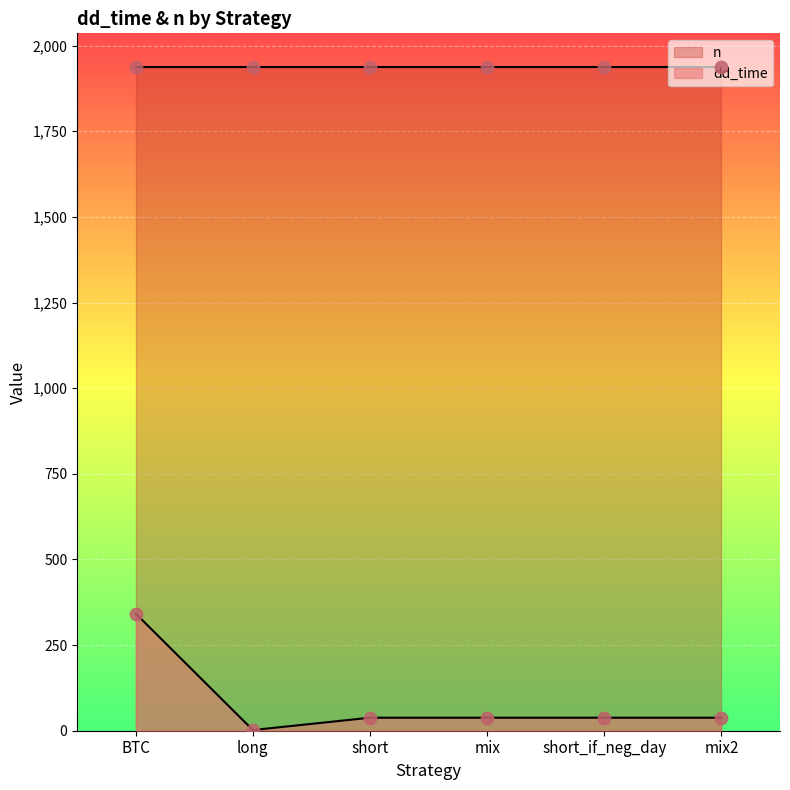

What is the ratio of the value at long to the value at mix2?

0.1